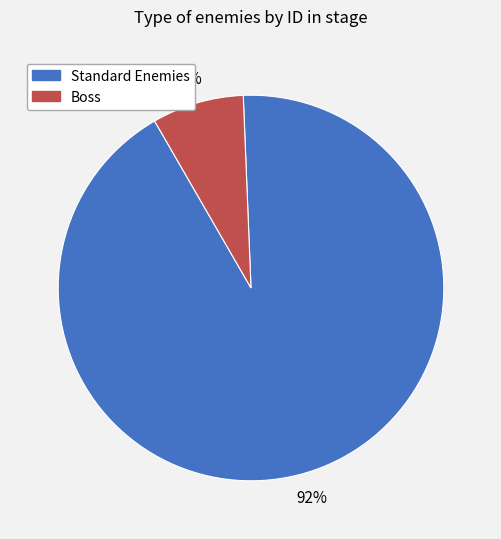

How many slices are in this pie chart?

2